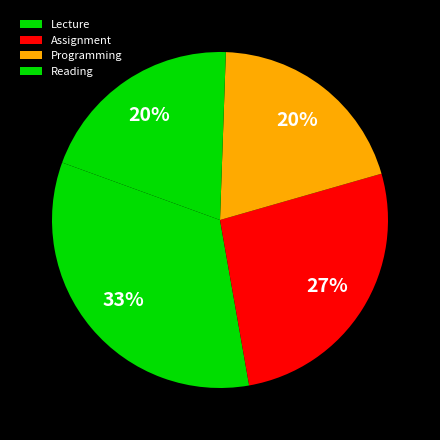

How many slices are in this pie chart?

4